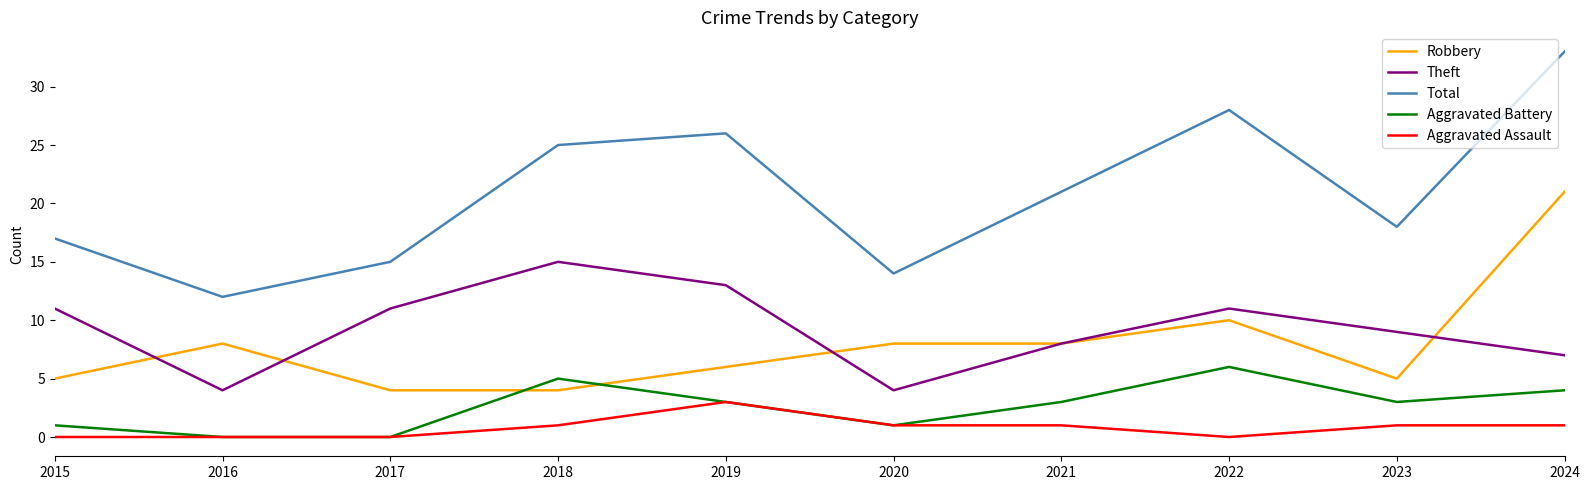

Reading left to right, what are all the values shown in this chart?

Robbery: 2015=5	2016=8	2017=4	2018=4	2019=6	2020=8	2021=8	2022=10	2023=5	2024=21
Theft: 2015=11	2016=4	2017=11	2018=15	2019=13	2020=4	2021=8	2022=11	2023=9	2024=7
Total: 2015=17	2016=12	2017=15	2018=25	2019=26	2020=14	2021=21	2022=28	2023=18	2024=33
Aggravated Battery: 2015=1	2016=0	2017=0	2018=5	2019=3	2020=1	2021=3	2022=6	2023=3	2024=4
Aggravated Assault: 2015=0	2016=0	2017=0	2018=1	2019=3	2020=1	2021=1	2022=0	2023=1	2024=1